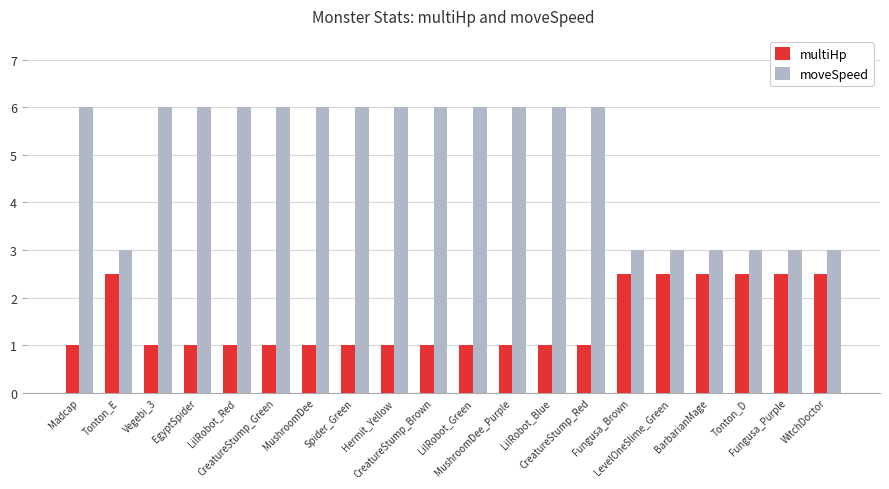

Rank the series by their average value, from highest to lowest.

moveSpeed, multiHp